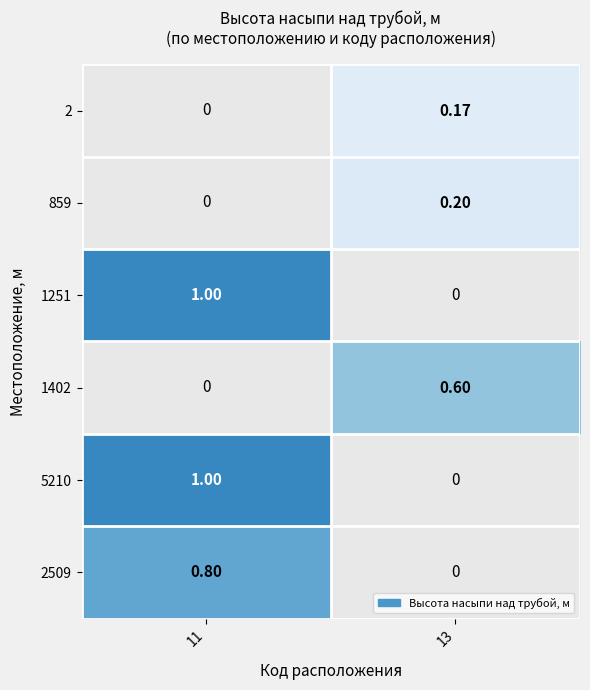

Is the value of 2 at 13 greater than the value of 2509 at 11?

No